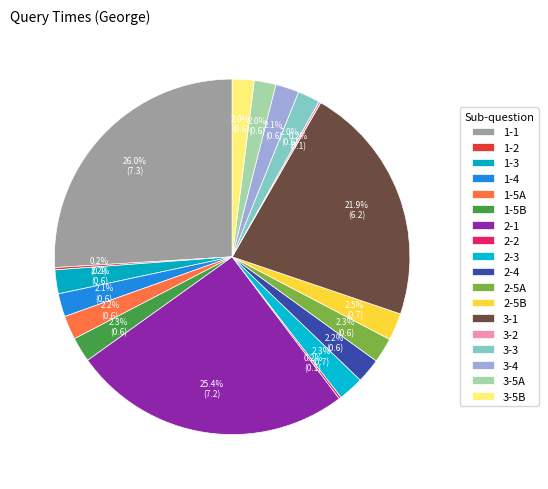

Is it true that 1-5A is 1% of the pie?

False